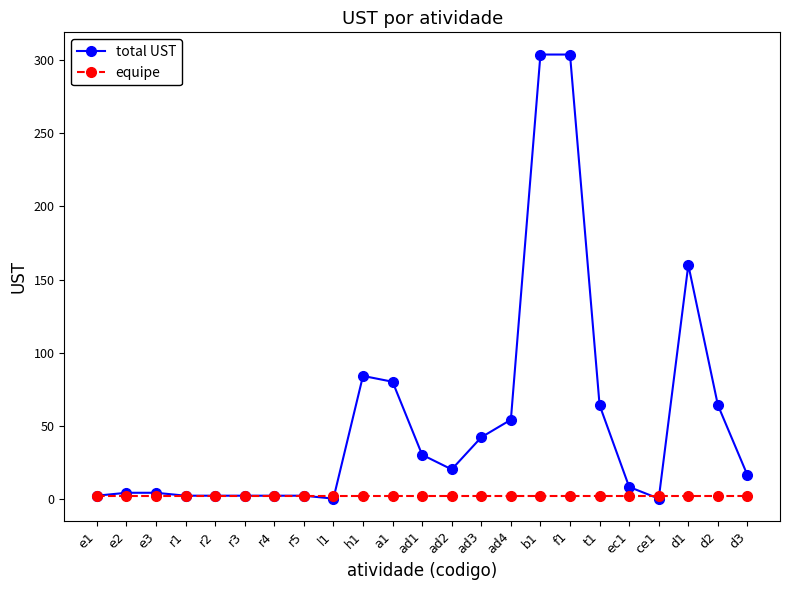

What are all the series names shown in the legend?

total UST, equipe